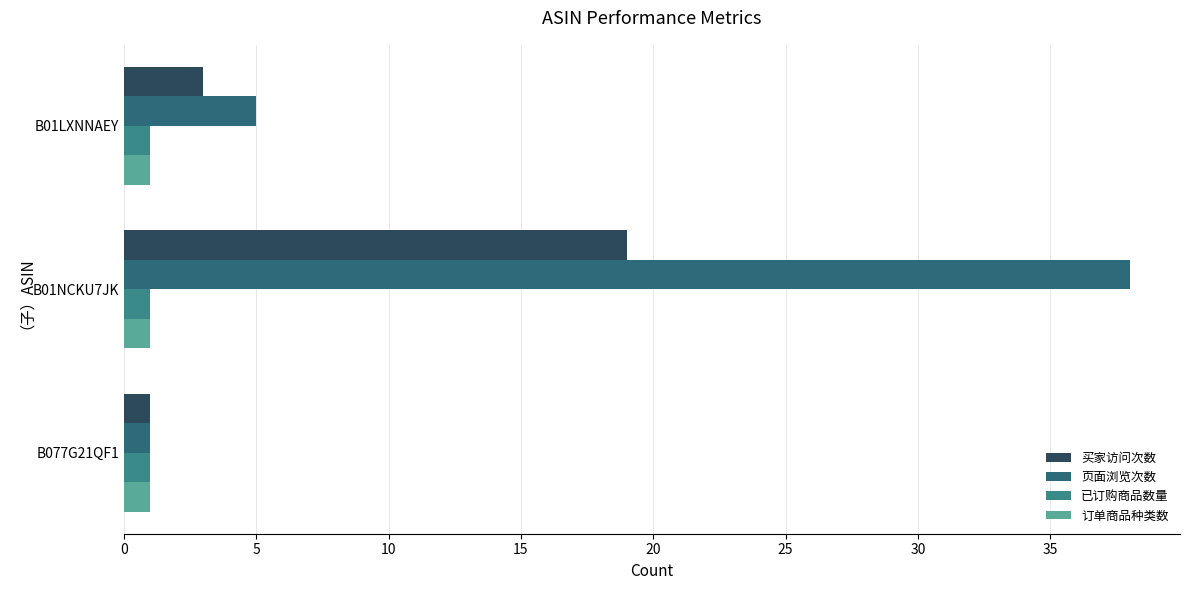

At how many categories does at least one series exceed 8?

1